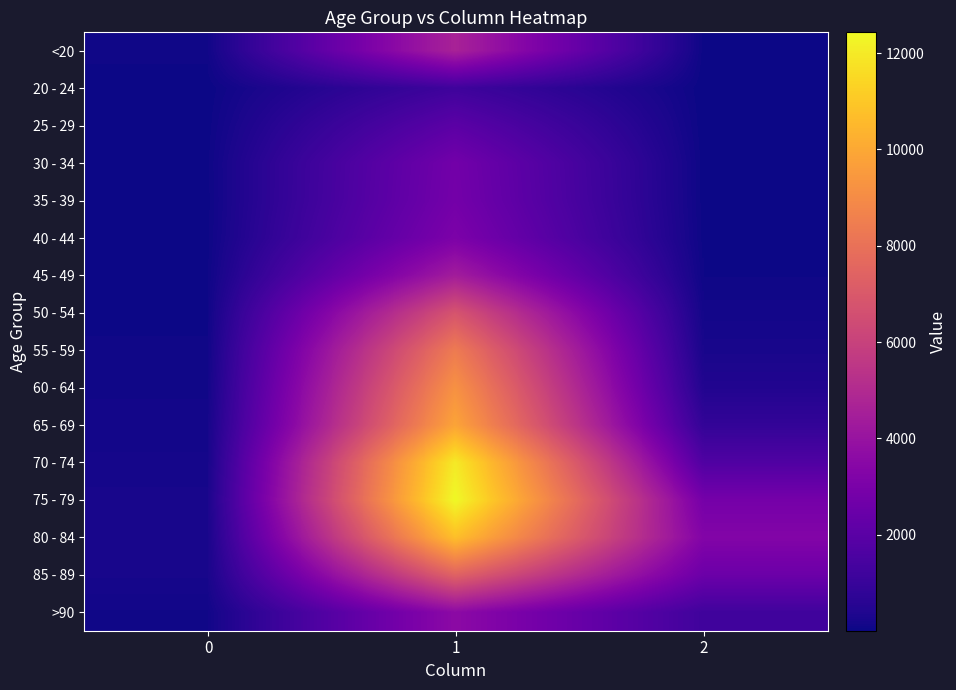

Reading left to right, list all the values displayed in this chart.

<20: 0=77	1=4641	2=18
20 - 24: 0=5	1=1191	2=4
25 - 29: 0=14	1=2038	2=3
30 - 34: 0=27	1=2765	2=17
35 - 39: 0=17	1=2814	2=18
40 - 44: 0=20	1=3078	2=24
45 - 49: 0=23	1=4396	2=47
50 - 54: 0=39	1=6803	2=126
55 - 59: 0=59	1=8400	2=227
60 - 64: 0=84	1=9236	2=426
65 - 69: 0=137	1=9883	2=850
70 - 74: 0=153	1=12018	2=1690
75 - 79: 0=220	1=12434	2=2848
80 - 84: 0=209	1=10764	2=3273
85 - 89: 0=206	1=7417	2=2548
>90: 0=93	1=3604	2=1224